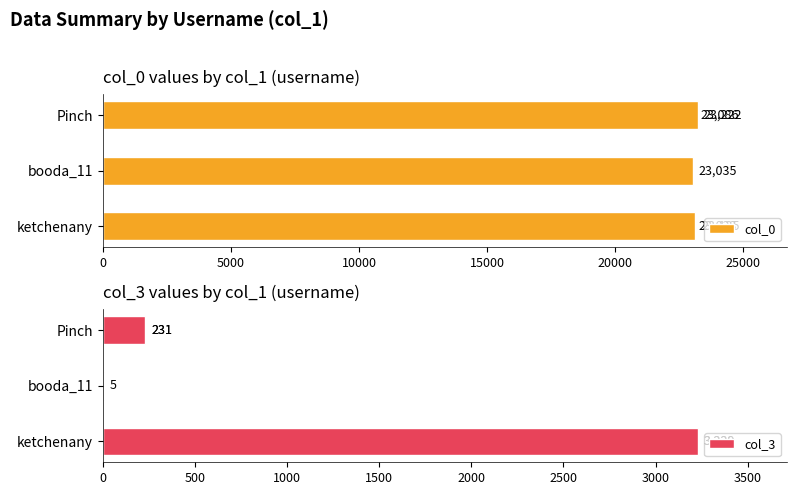

How many distinct data groups are displayed?

2